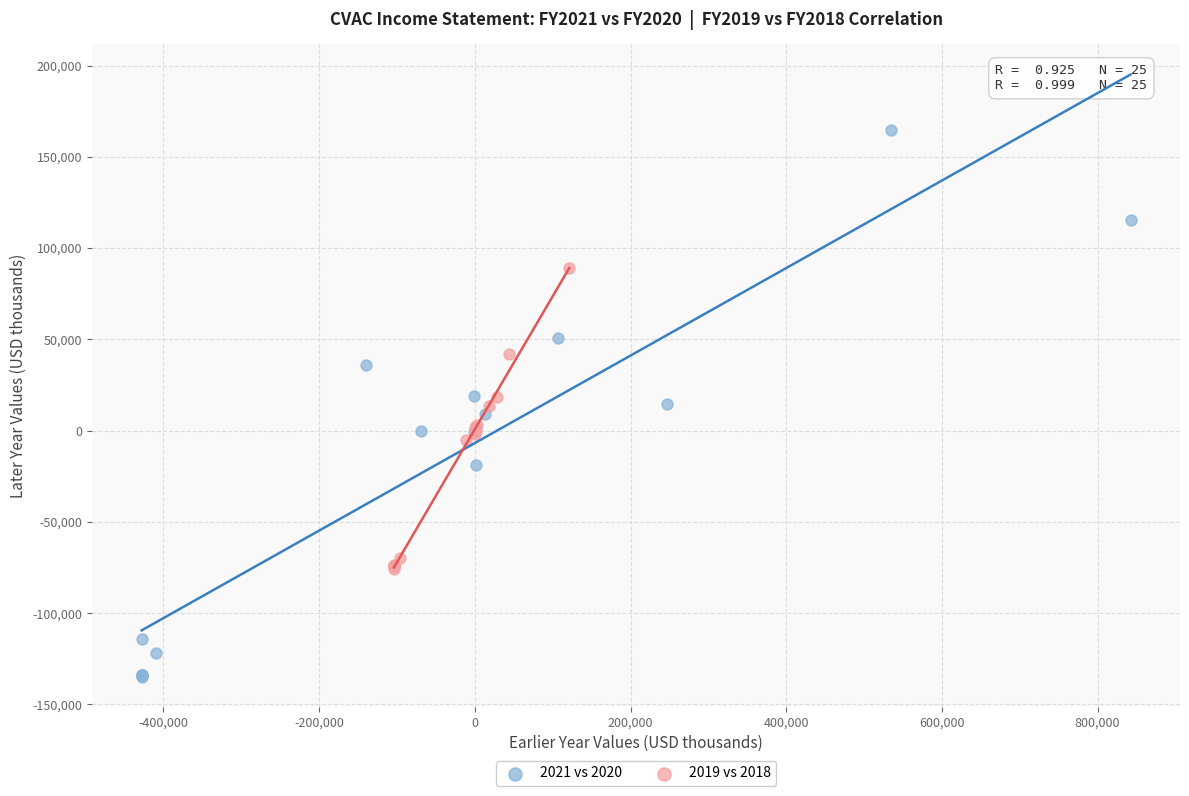

Which series has the widest spread of Y values?

2021 vs 2020